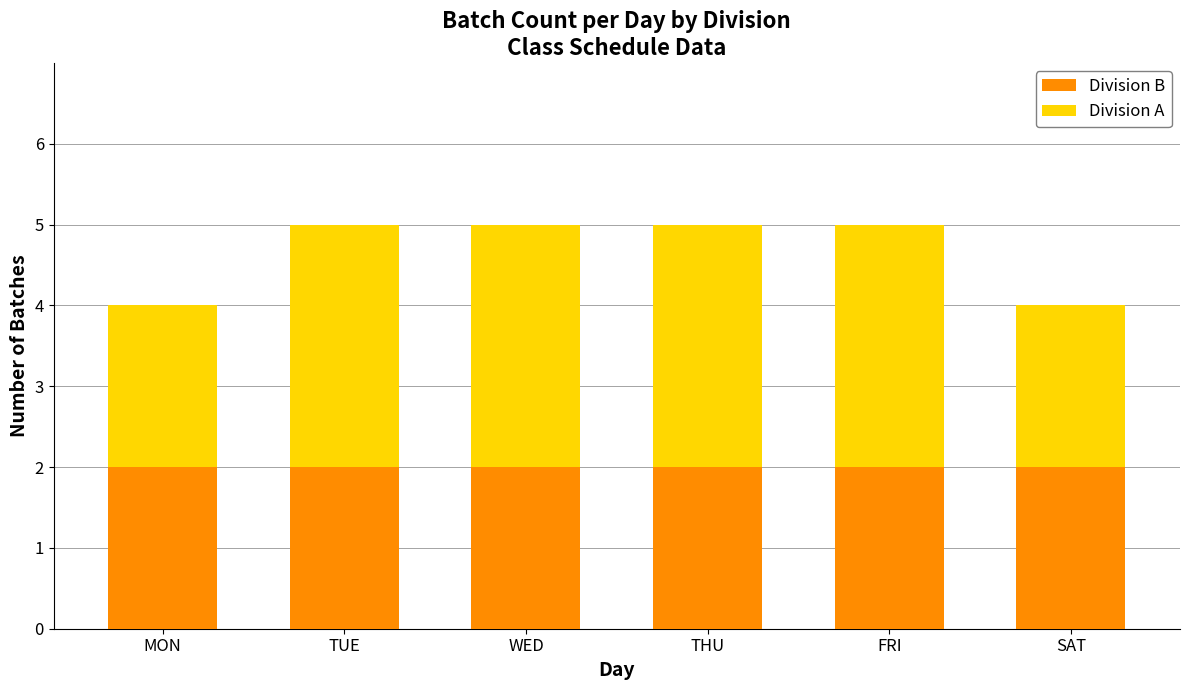

How many bars are there in total?

6